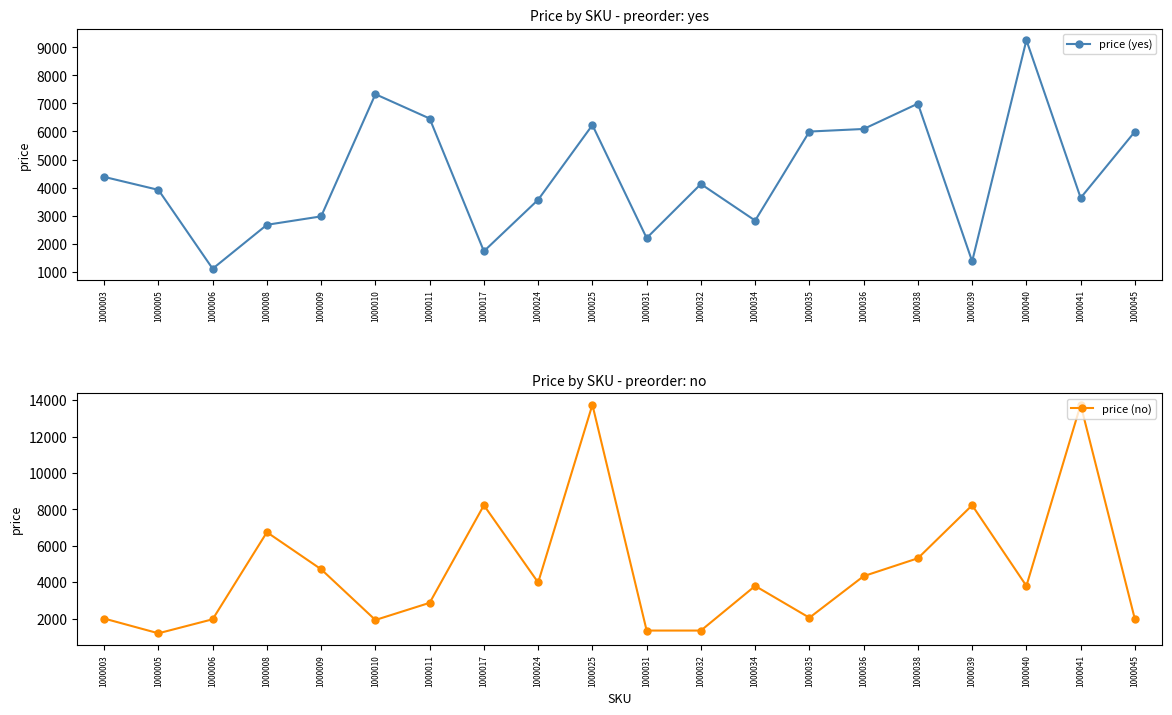

Which series has the largest total across all categories?

price (no)